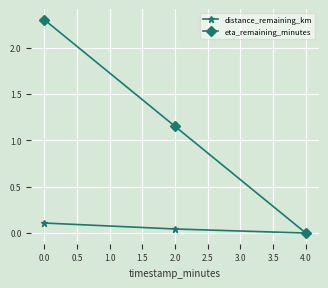

Which series has the largest range (max minus min)?

eta_remaining_minutes